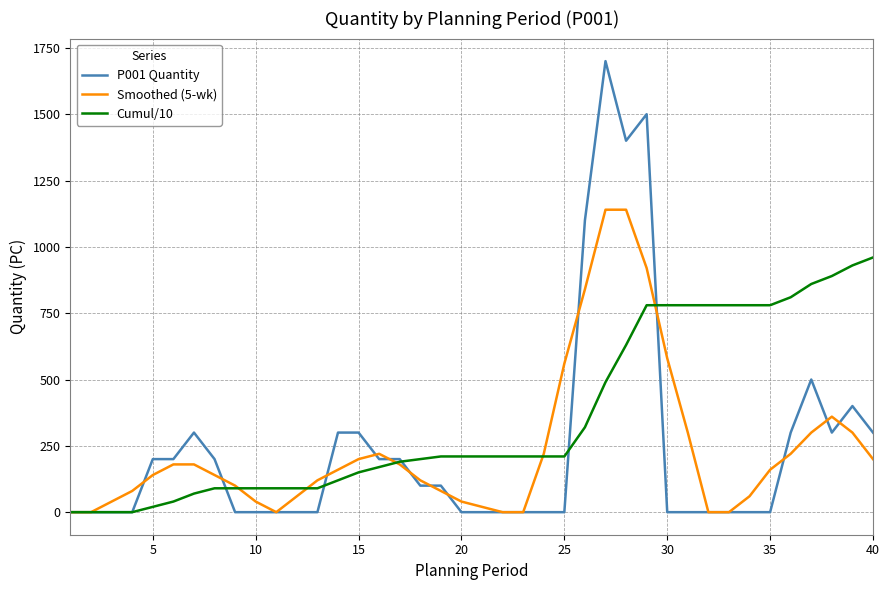

Which series has the widest spread of values?

P001 Quantity